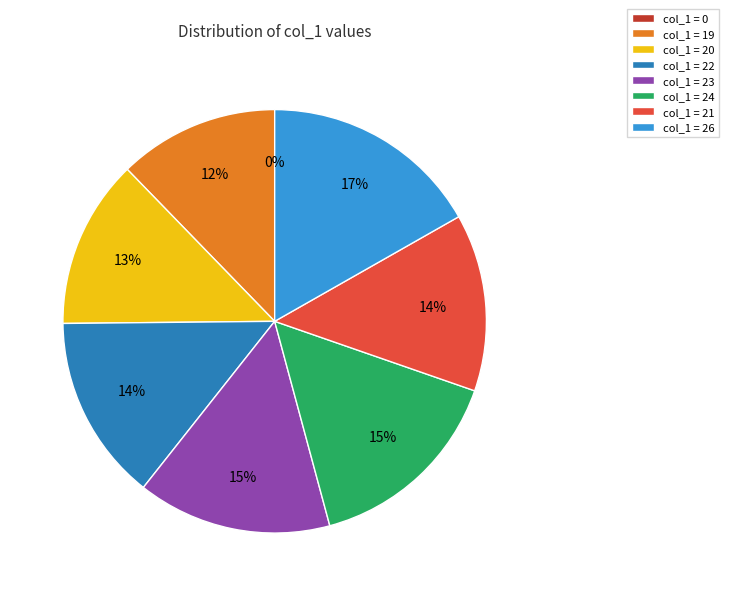

To the nearest percent, what portion does 21 represent?

14%